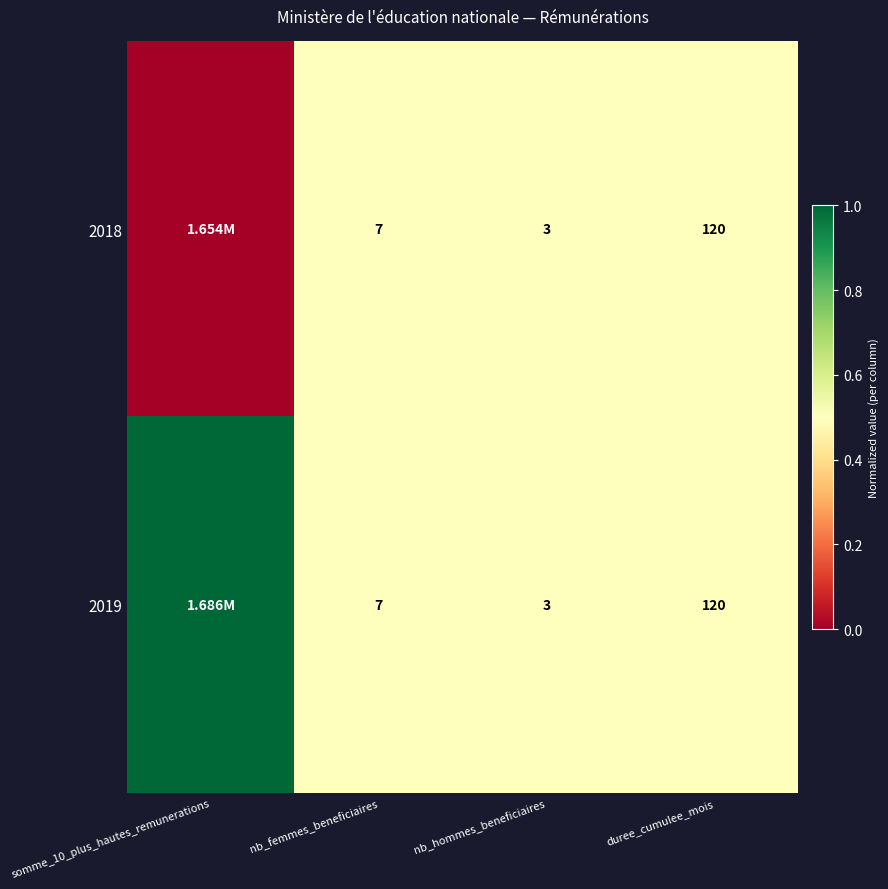

What is the total value across all series at nb_hommes_beneficiaires?

6